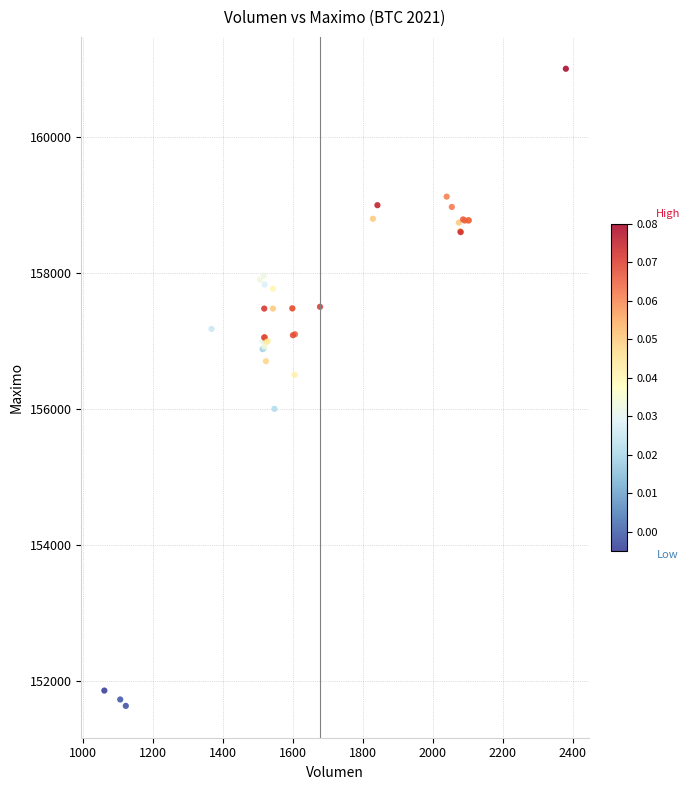

What Y value in the scatter plot is closest to 156316?

156500